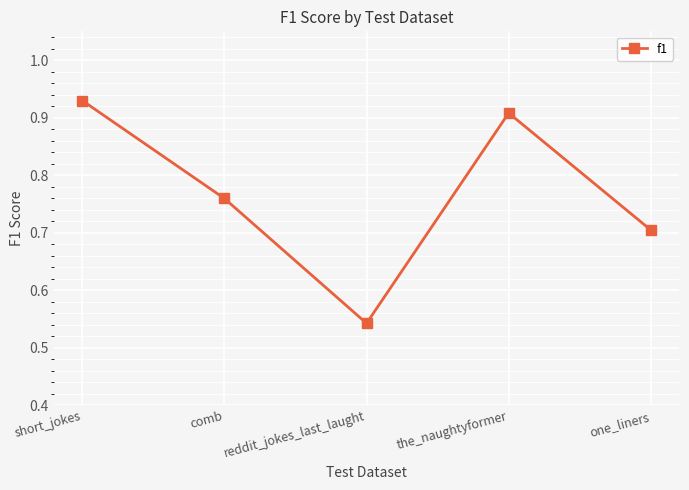

The value at the_naughtyformer is 1.6. True or false?

False